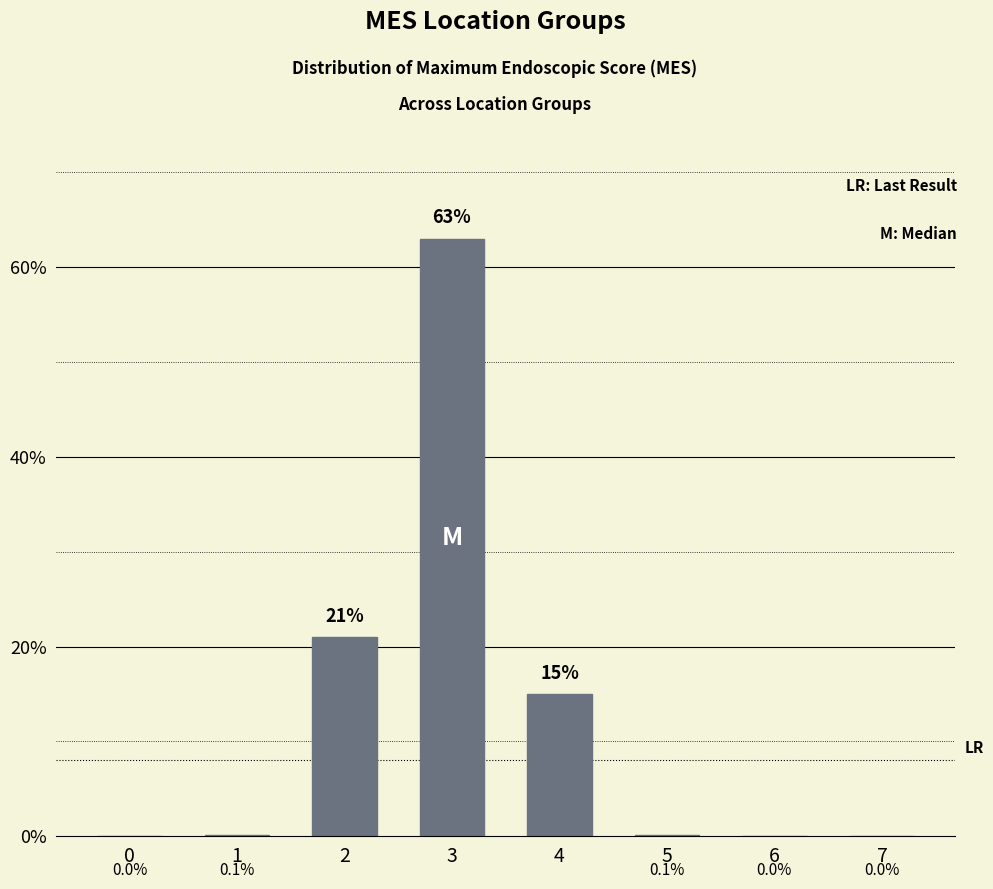

What is the change in value from 0 to 5?

+0.1